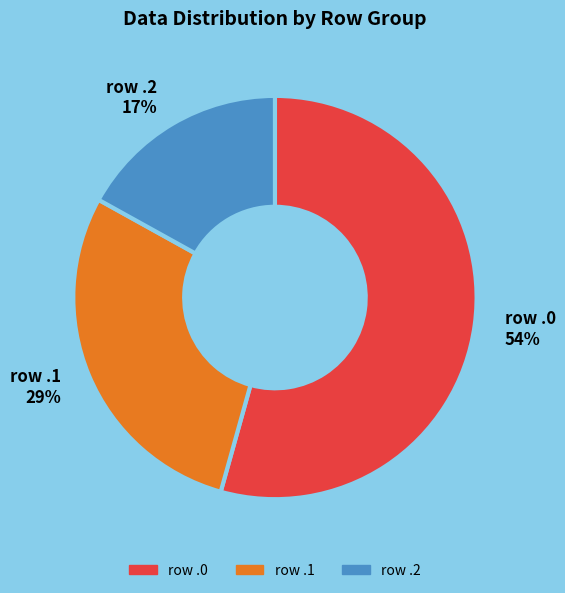

To the nearest percent, what portion does row .0 54% represent?

54%